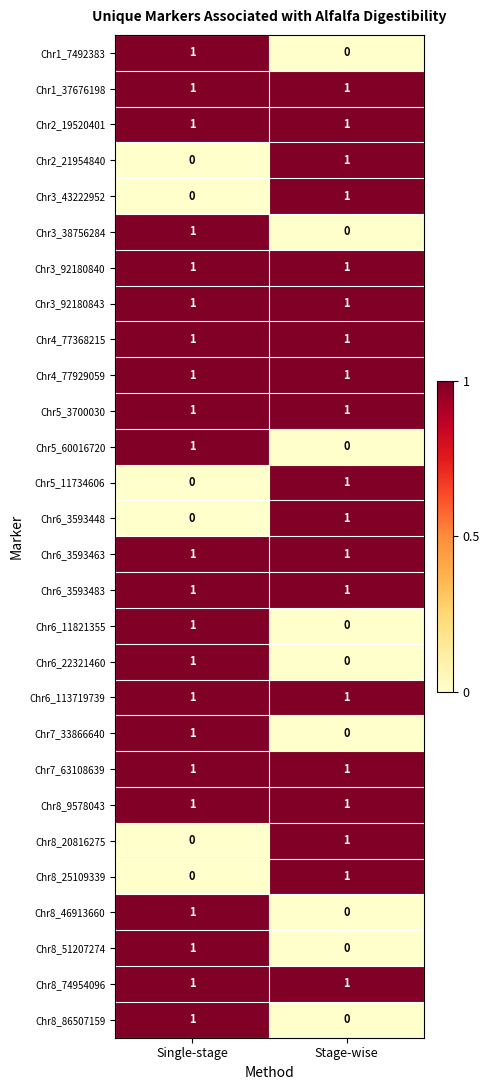

At which category is the sum across all series the highest?

Single-stage